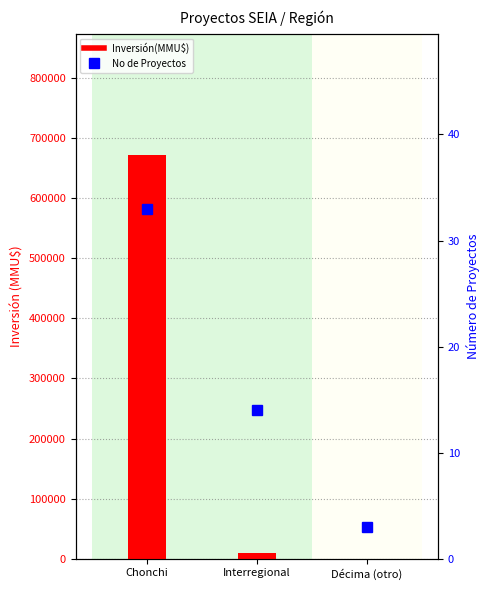

Rank the categories by Inversión(MMU$) value from highest to lowest.

Chonchi, Interregional, Décima (otro)